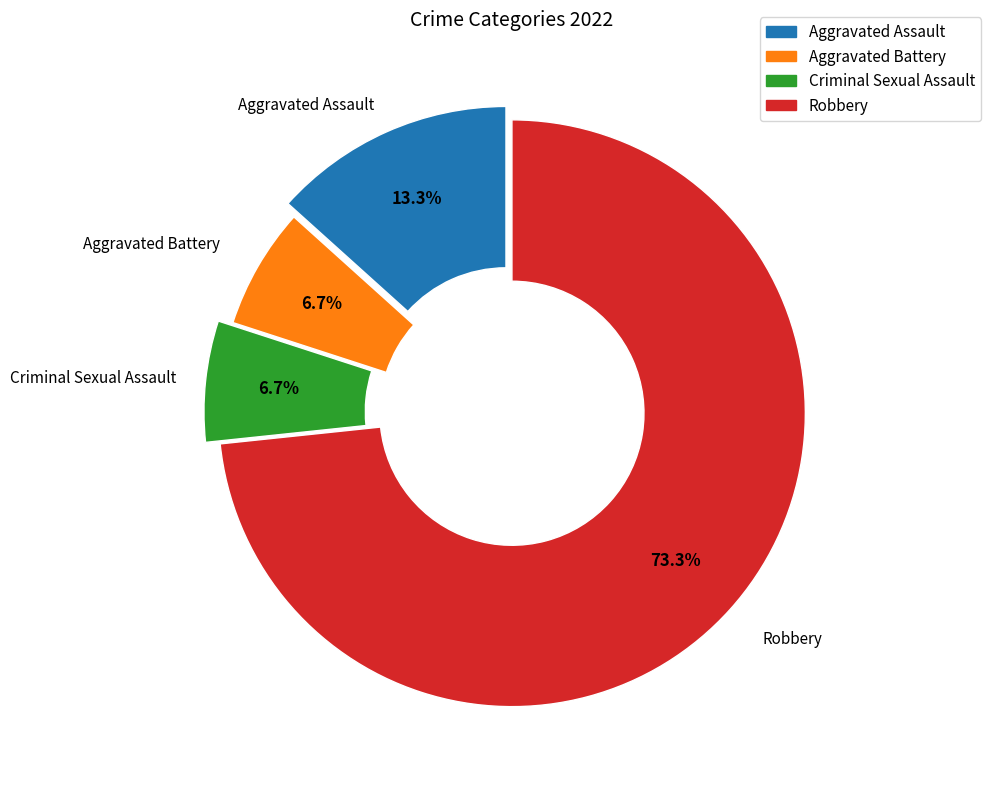

To the nearest percent, what is the combined percentage of Robbery and Aggravated Assault?

87%